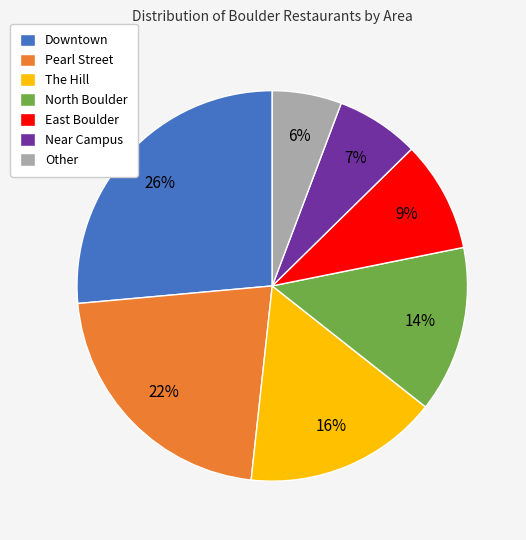

Is the sum of The Hill and Pearl Street greater than half?

No